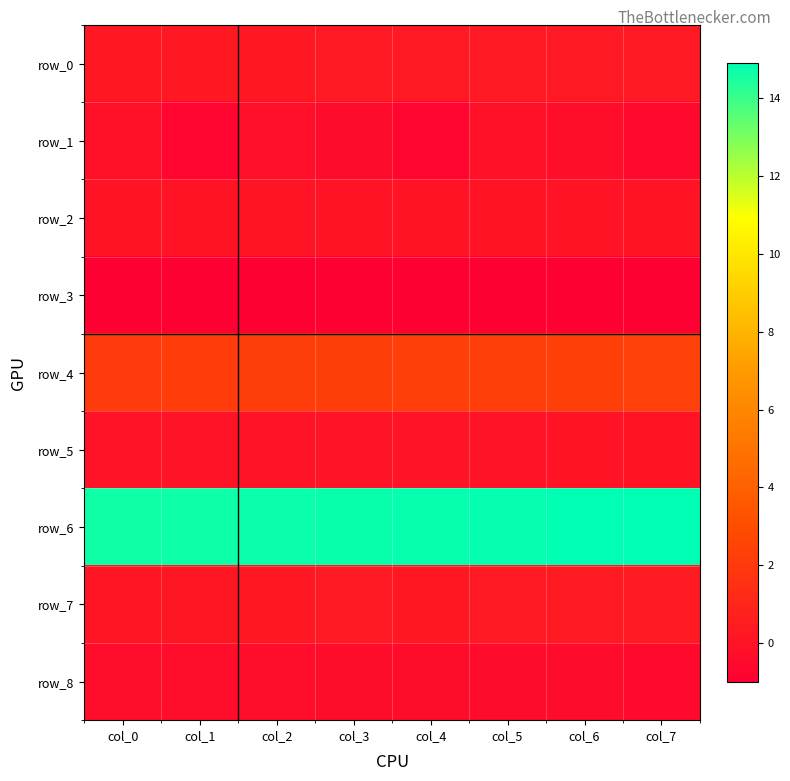

What is the sum of the row_7 values at col_2 and col_3?

0.6